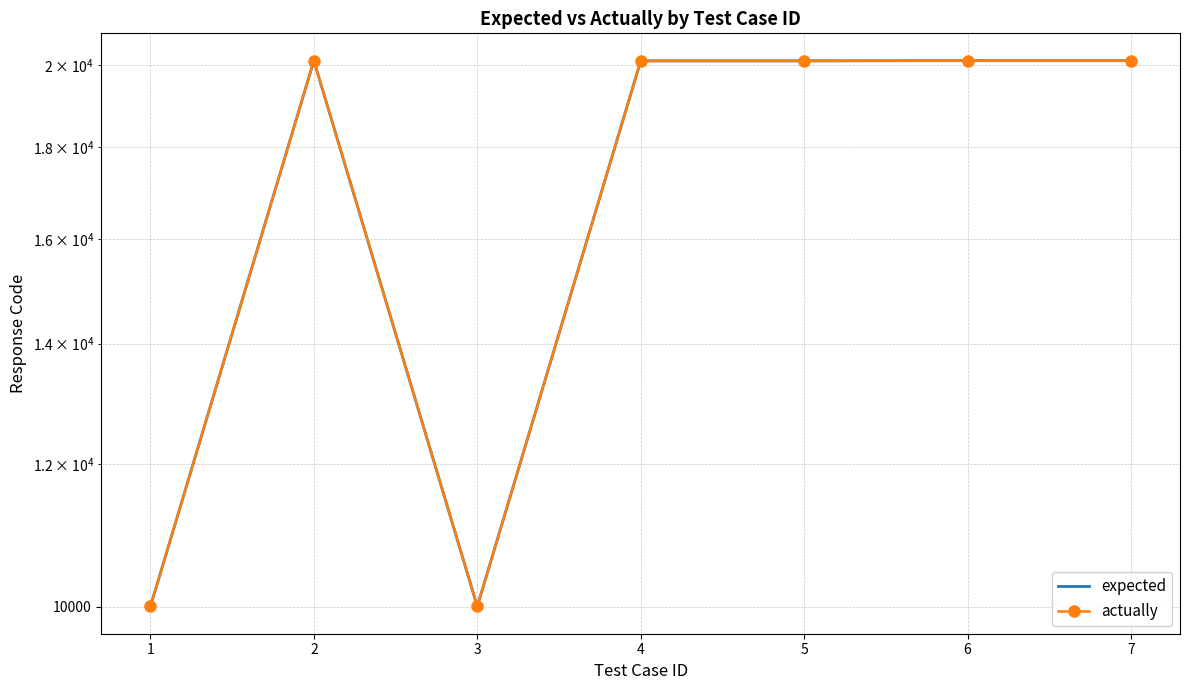

How many lines are shown in the chart?

2